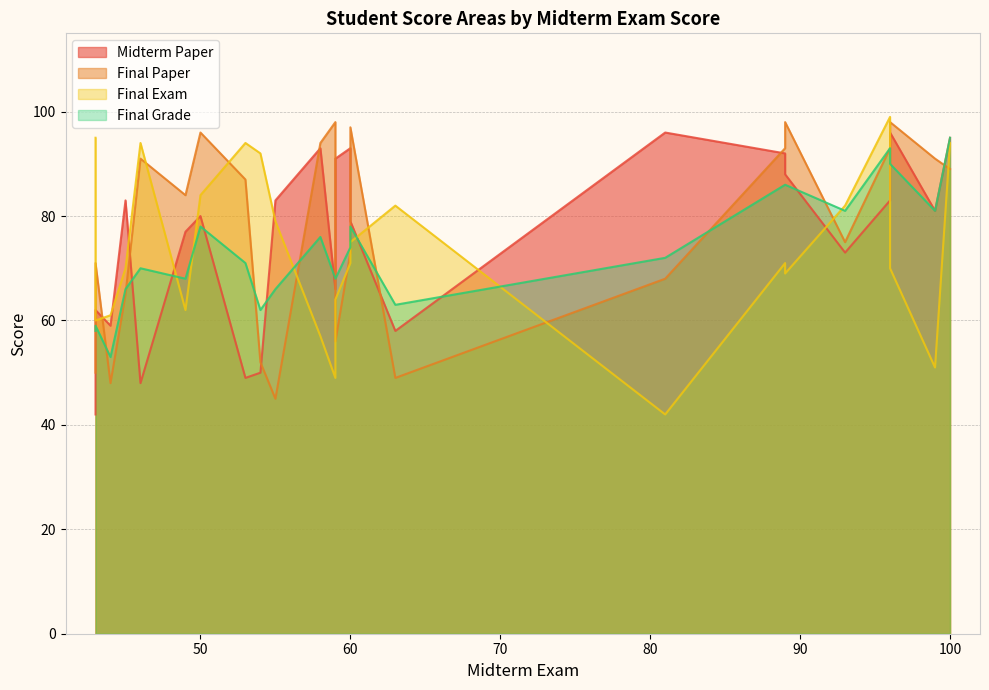

At 53, list the series in order from largest to smallest.

Final Exam, Final Paper, Final Grade, Midterm Paper